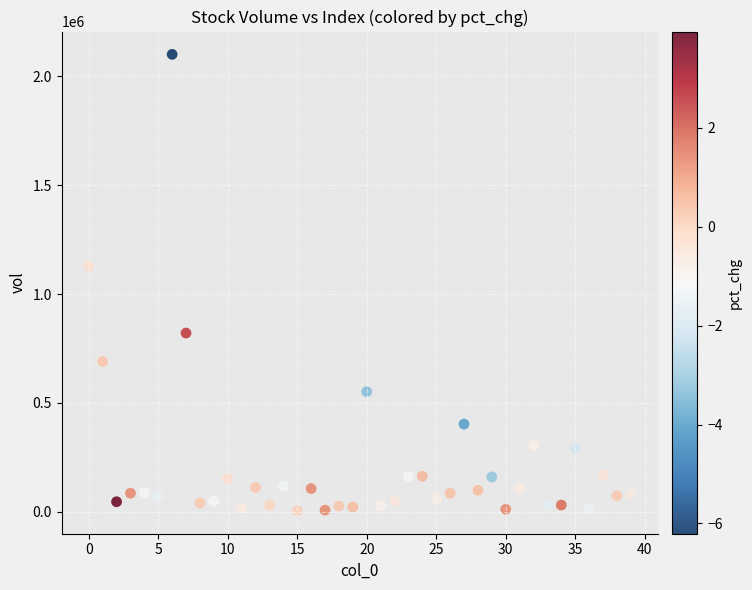

What is the range of Y values (max minus min)?

2096689.7